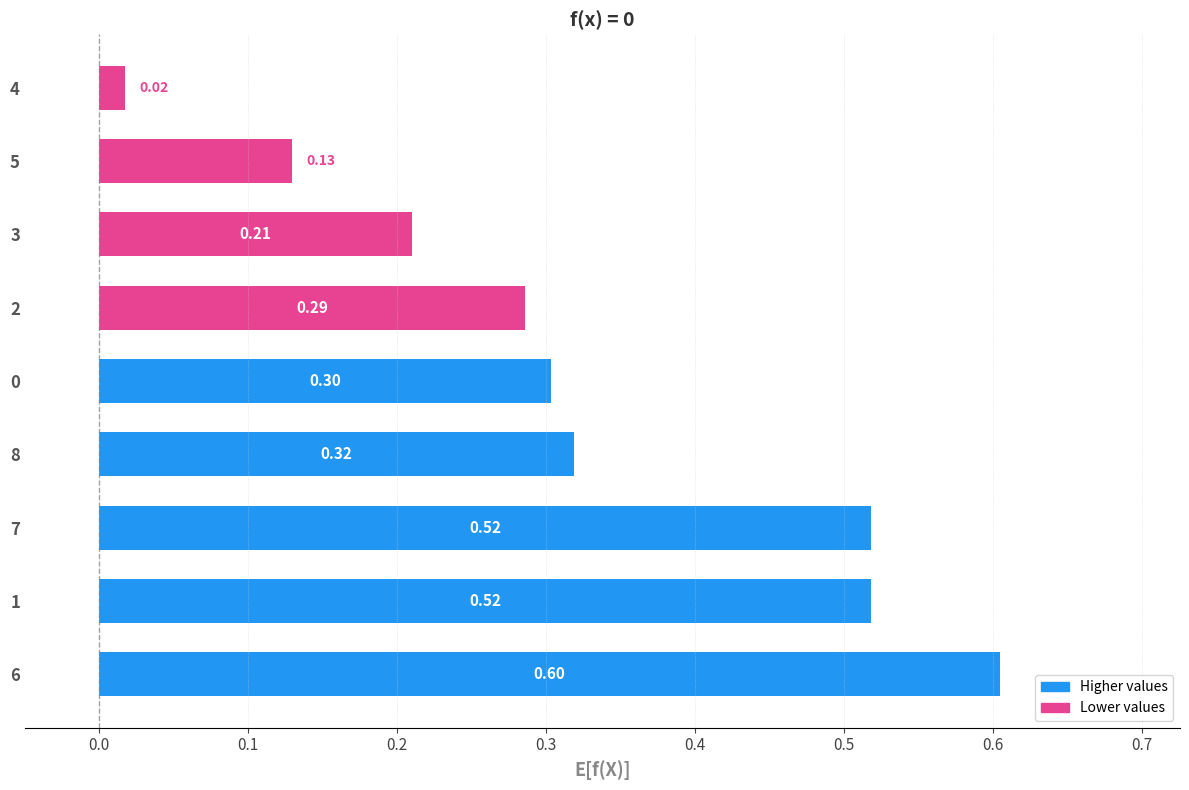

What is the difference between the maximum and minimum values?

0.6